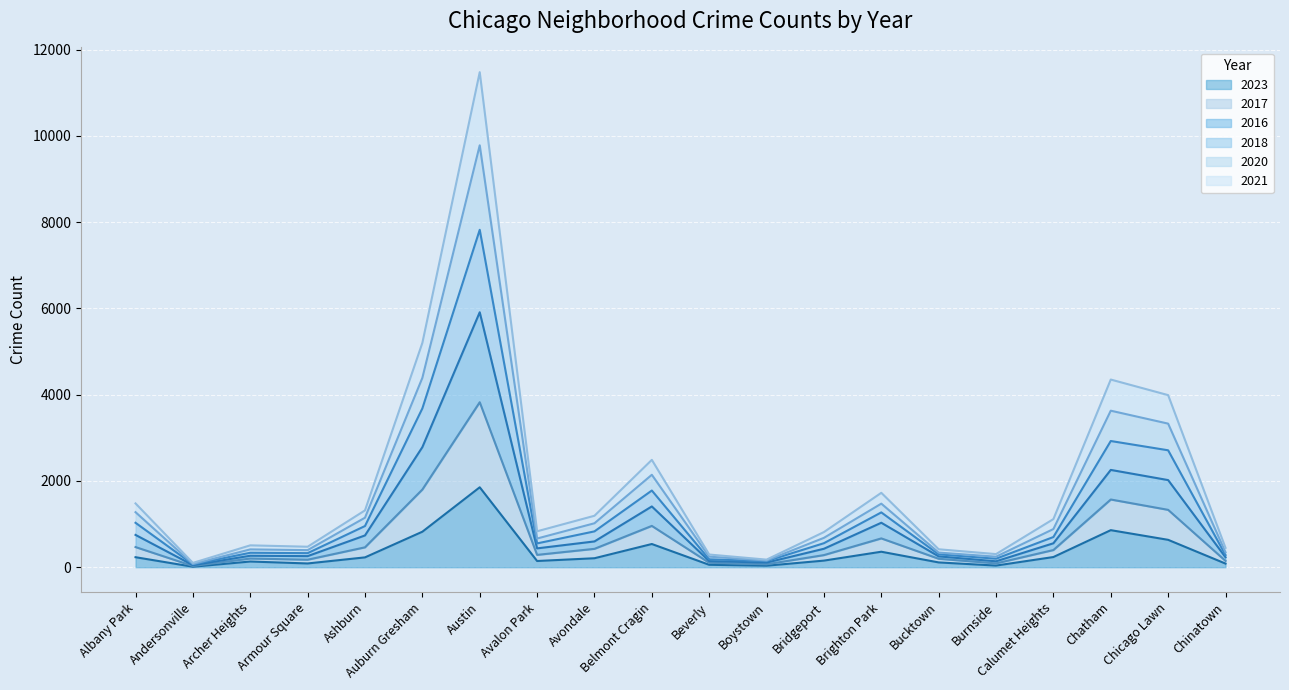

How many lines are shown in the chart?

6